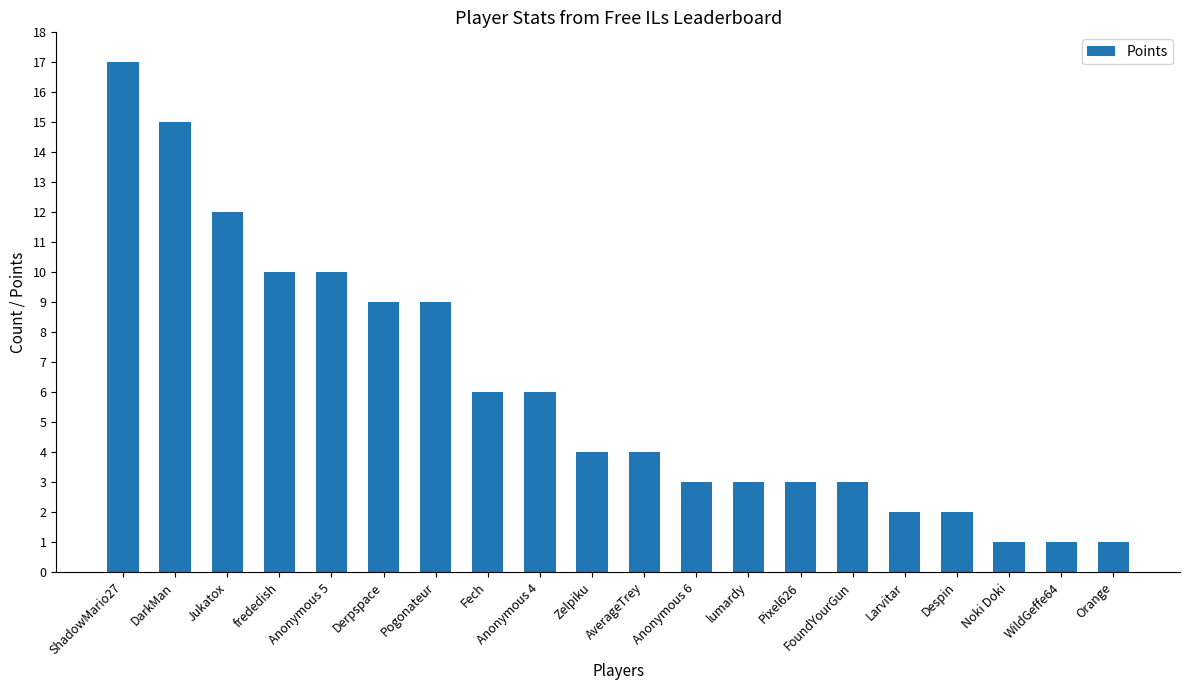

At which category does the chart reach its peak across all series?

ShadowMario27